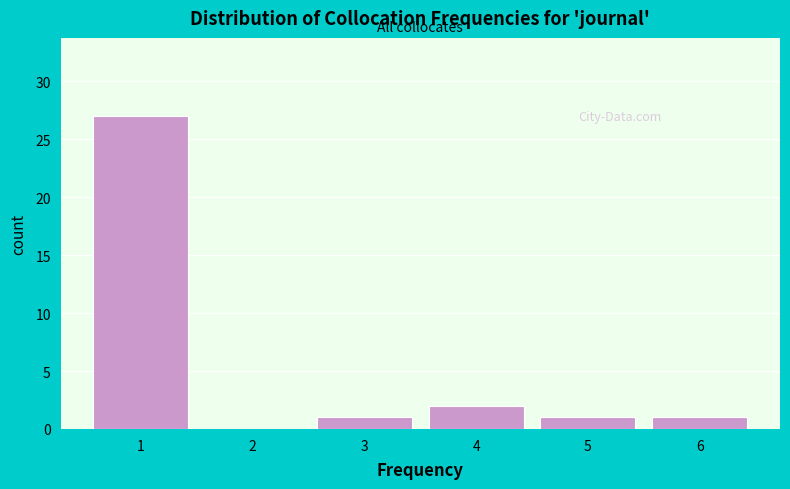

Which range on the x-axis has the tallest bar?

0.5 to 1.5